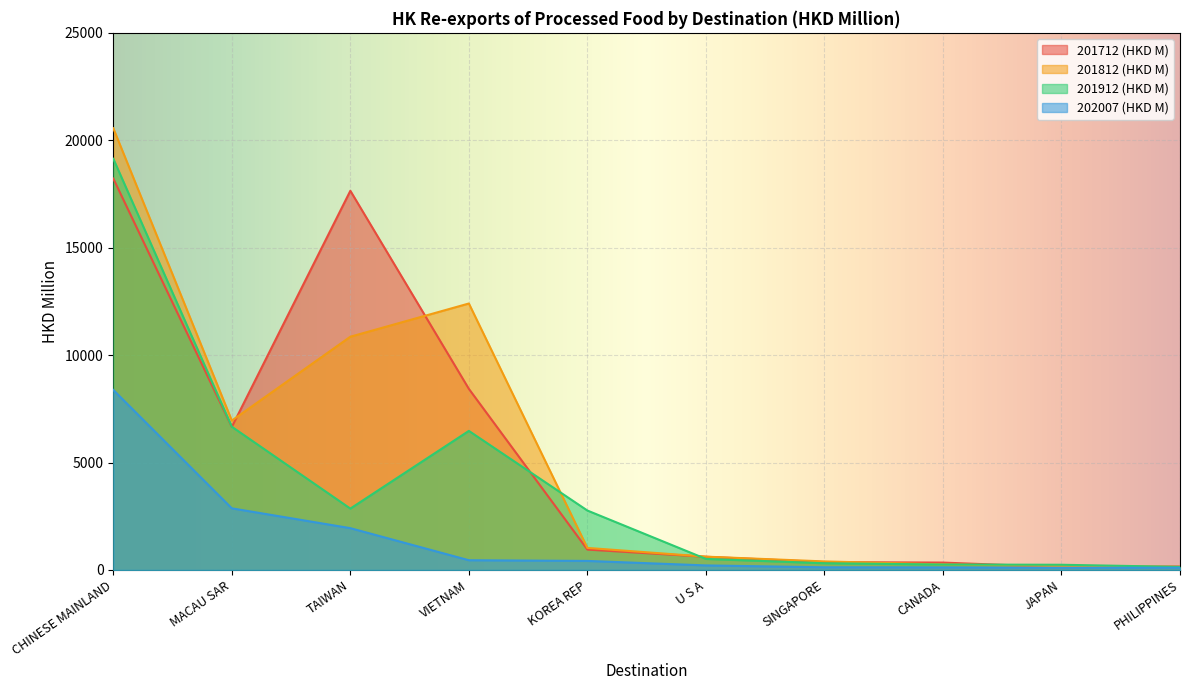

True or false: 202007 (HKD M) has a value of 72.4 at U S A.

False